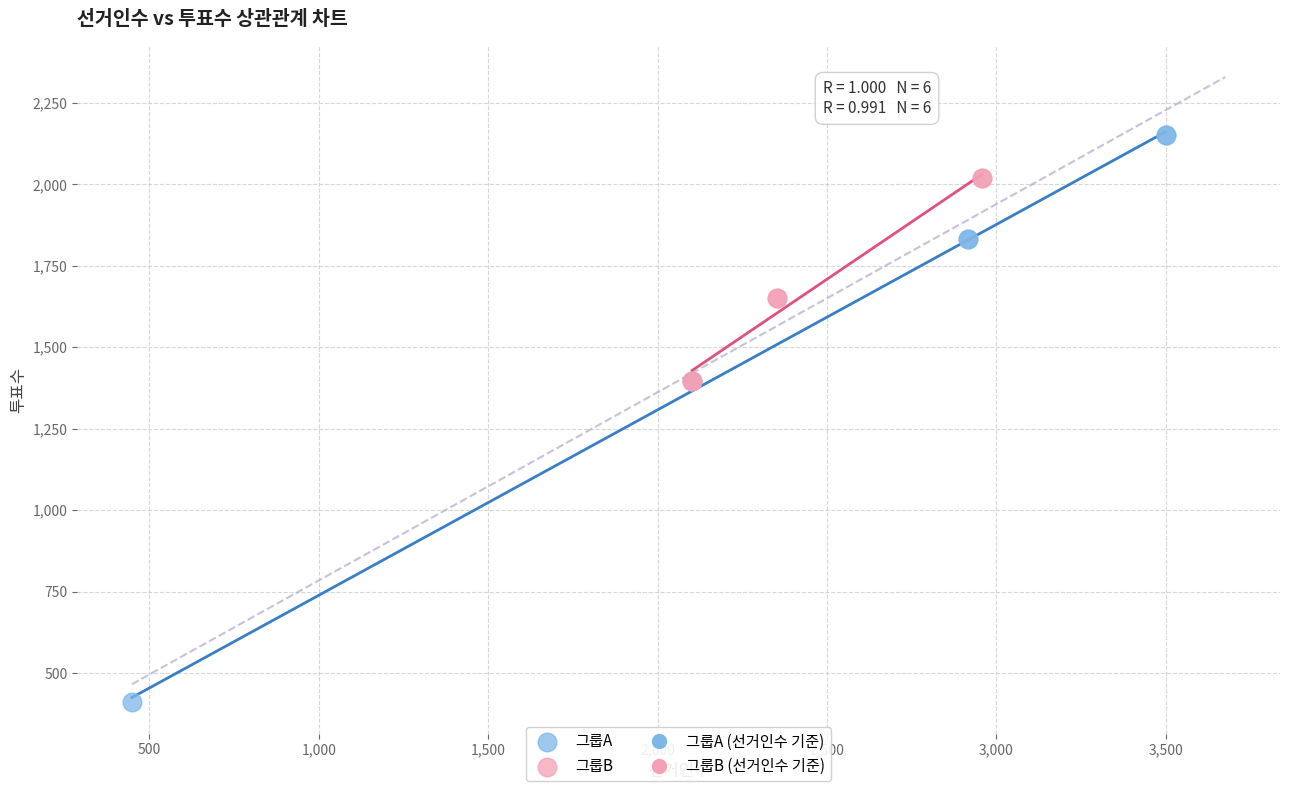

Which series has the largest Y range (max minus min)?

그룹A